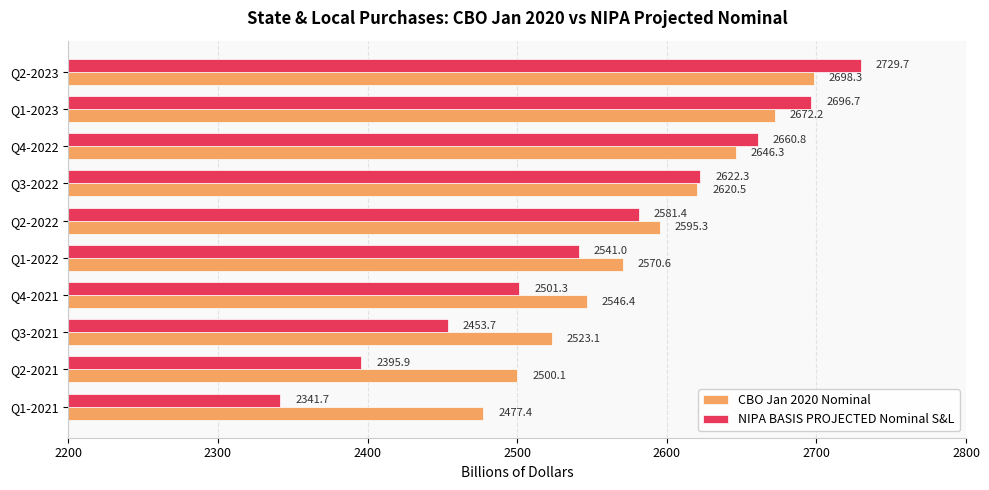

At which label is CBO Jan 2020 Nominal closest to 2587?

Q2-2022